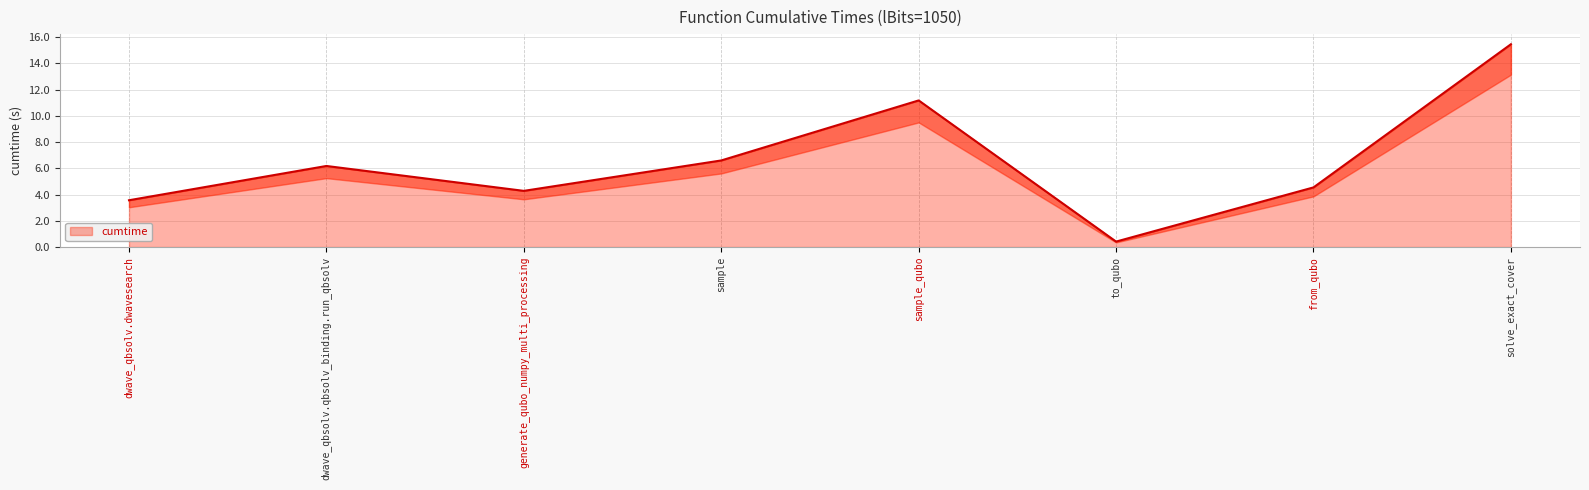

Count the number of data series in this chart.

1